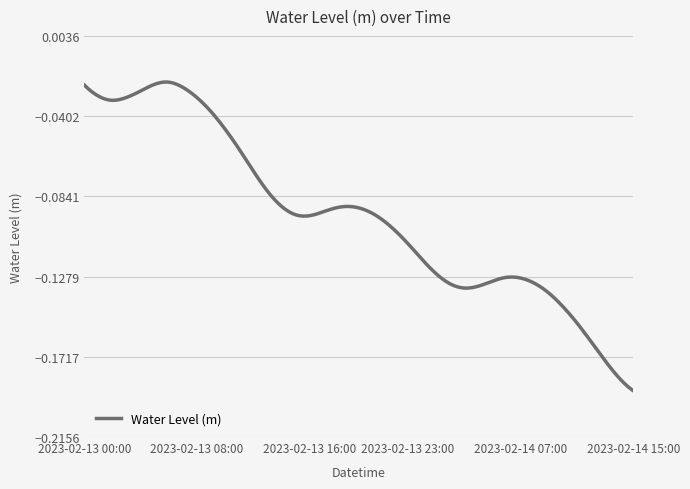

True or false: there are more than 2 points higher than both neighbors.

True